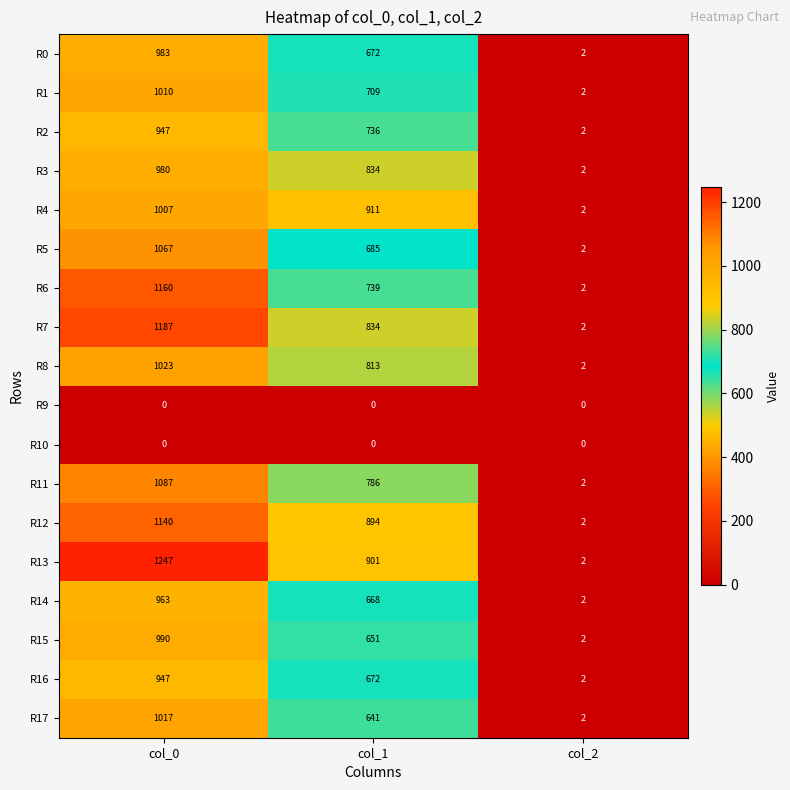

Rank the categories by R3 value from lowest to highest.

col_2, col_1, col_0